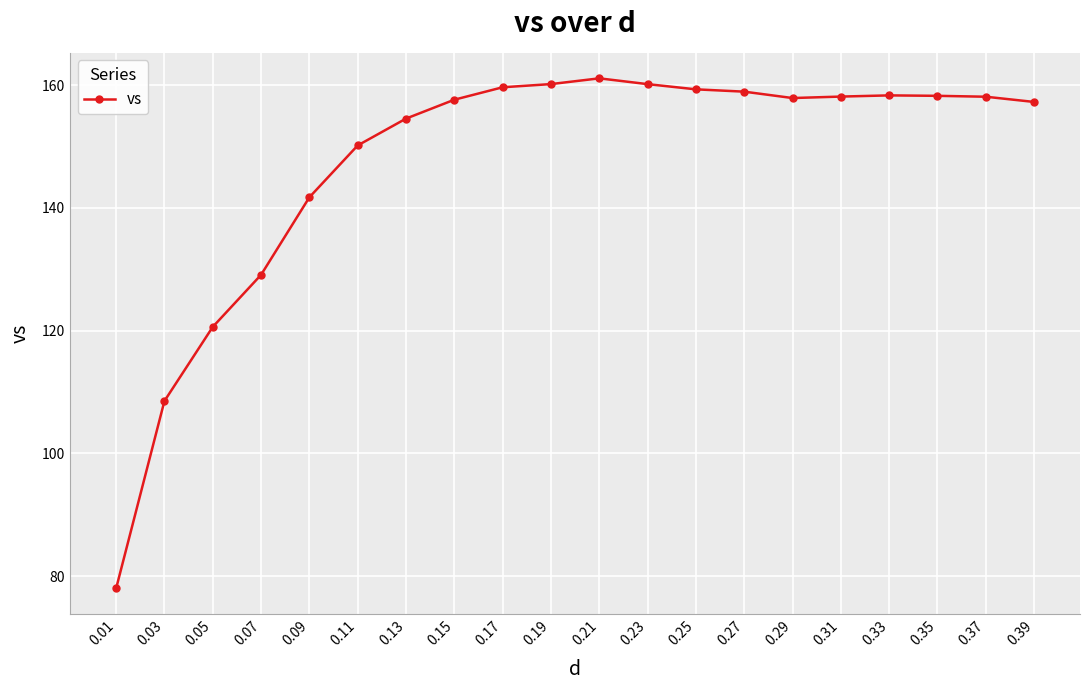

What is the maximum value shown in the chart?

161.1